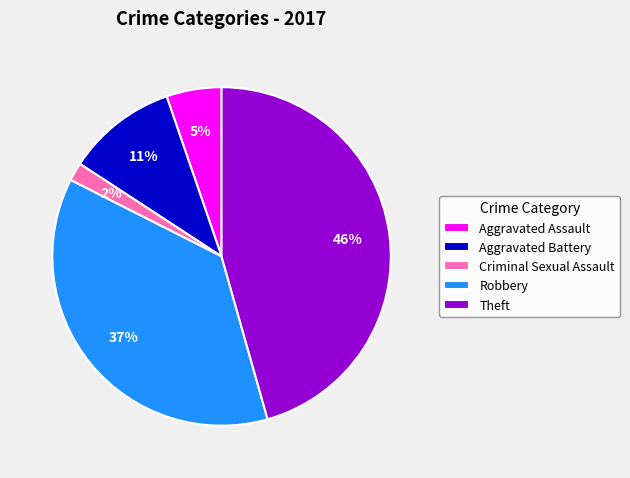

Is there any slice that represents more than half of the pie?

No